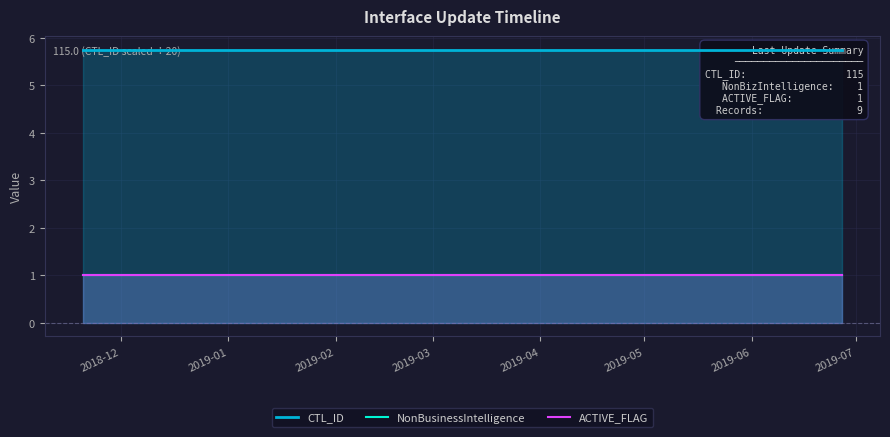

Rank the series by their maximum value, from highest to lowest.

CTL_ID, NonBusinessIntelligence, ACTIVE_FLAG